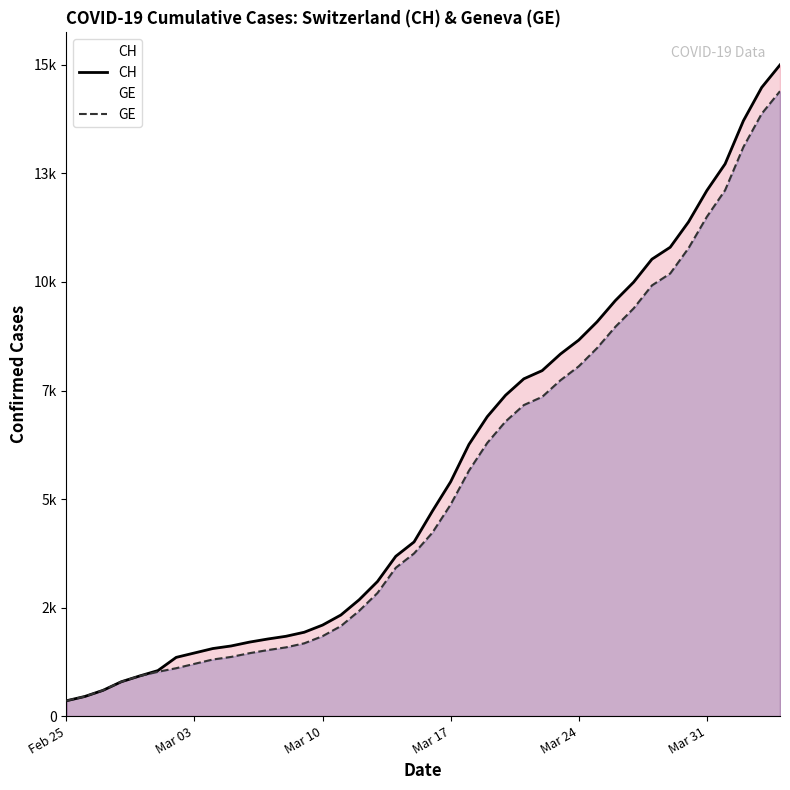

Does the chart display data point markers on the line(s)?

No